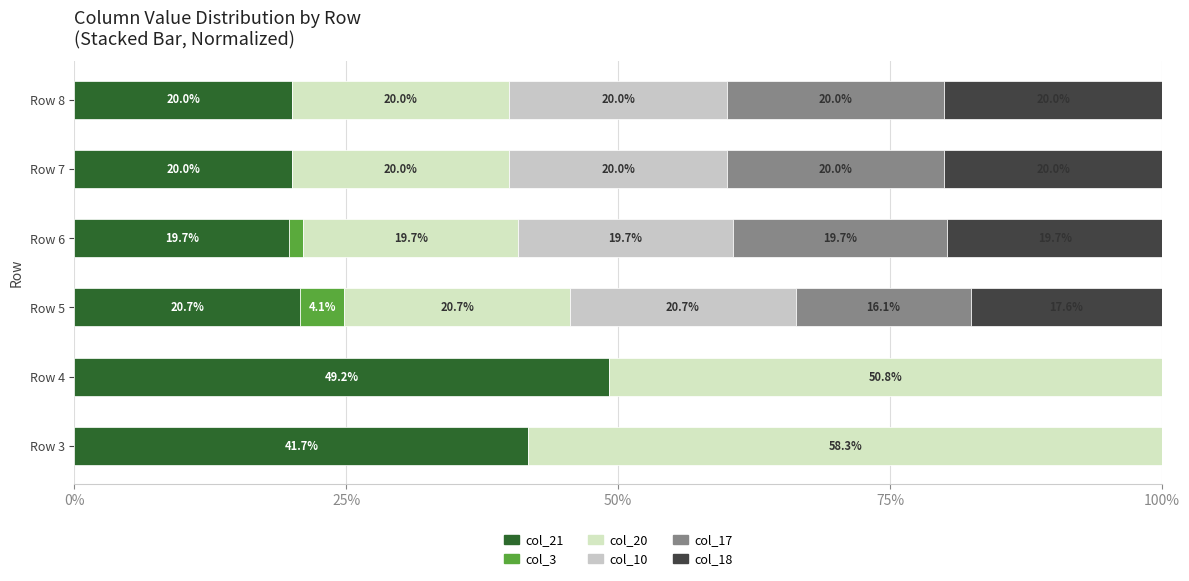

Reading left to right, what are all the values shown in this chart?

col_21: 41.7	49.2	20.7	19.7	20.0	20.0
col_3: 0.0	0.0	4.1	1.3	0.0	0.0
col_20: 58.3	50.8	20.7	19.7	20.0	20.0
col_10: 0.0	0.0	20.7	19.7	20.0	20.0
col_17: 0.0	0.0	16.1	19.7	20.0	20.0
col_18: 0.0	0.0	17.6	19.7	20.0	20.0